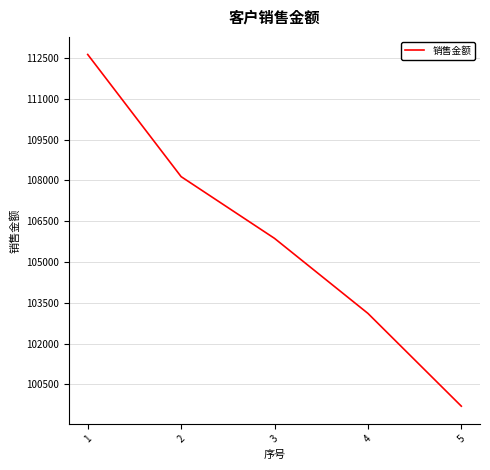

Which category has the lowest value across all series?

5